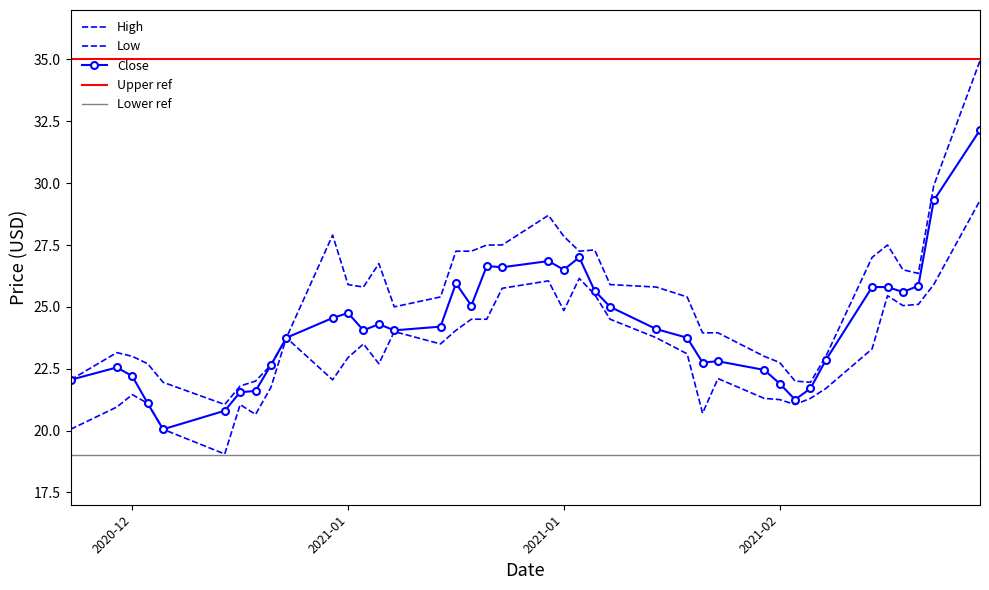

Count the number of data series in this chart.

3